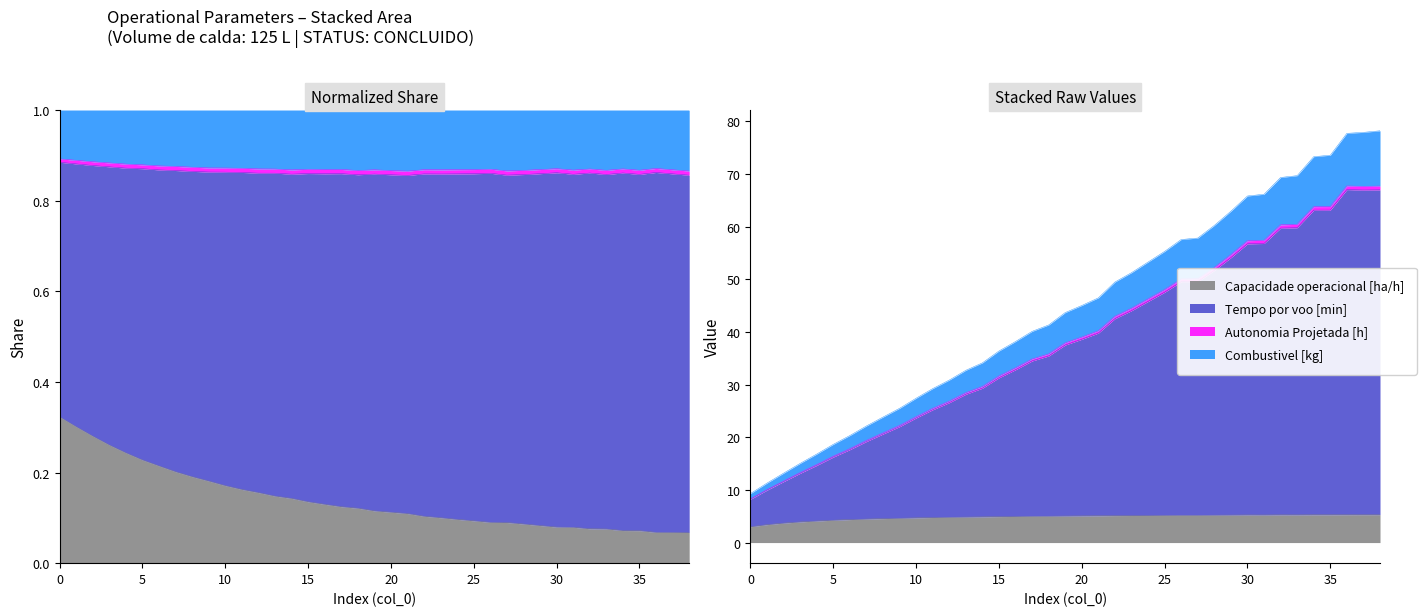

What is the difference between the second highest and second lowest values in the Tempo por voo [min] series?

57.0